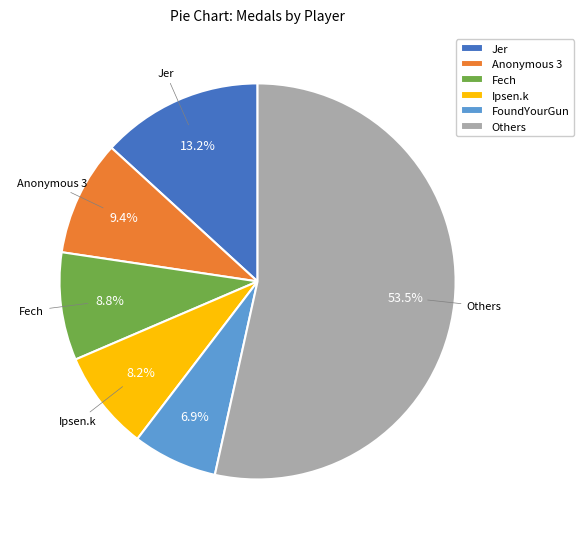

Rank the categories by value from lowest to highest.

FoundYourGun, Ipsen.k, Fech, Anonymous 3, Jer, Others